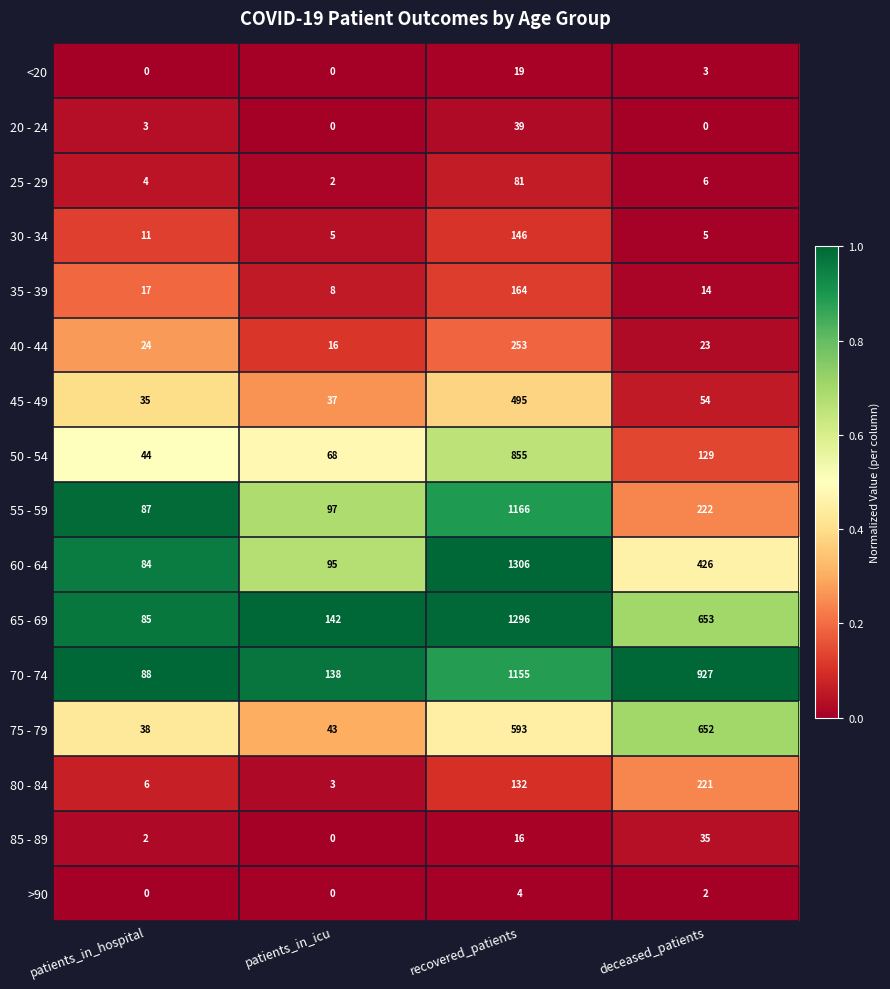

What is the average value of the 60 - 64 series?

478